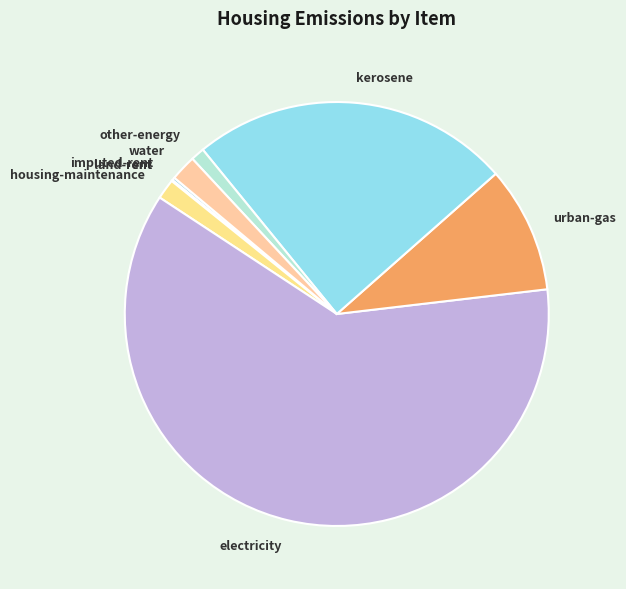

Is the sum of electricity and other-energy greater than half?

Yes